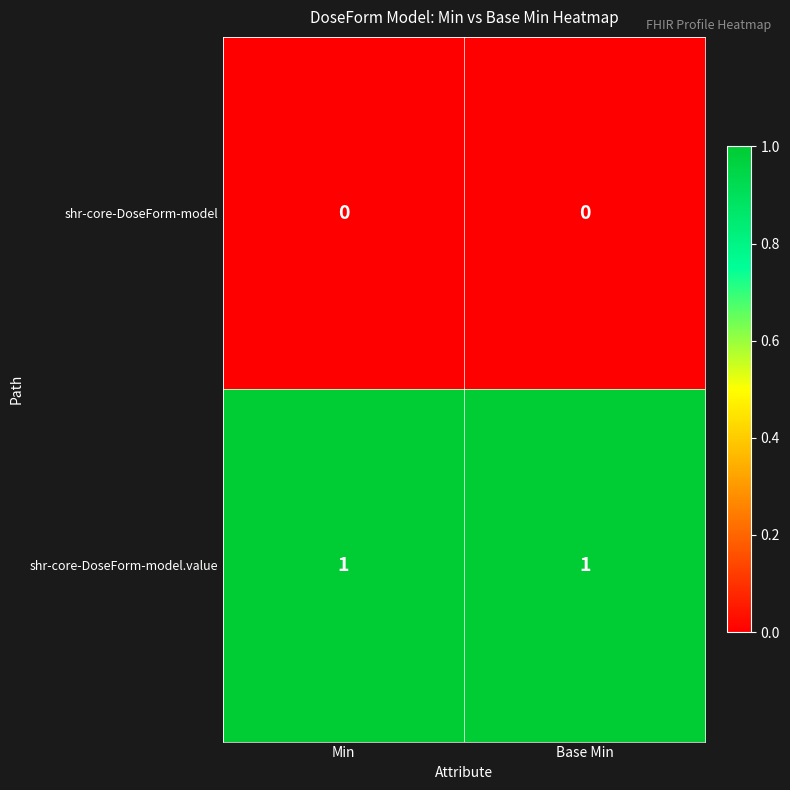

Rank the series at Base Min from lowest to highest value.

shr-core-DoseForm-model, shr-core-DoseForm-model.value